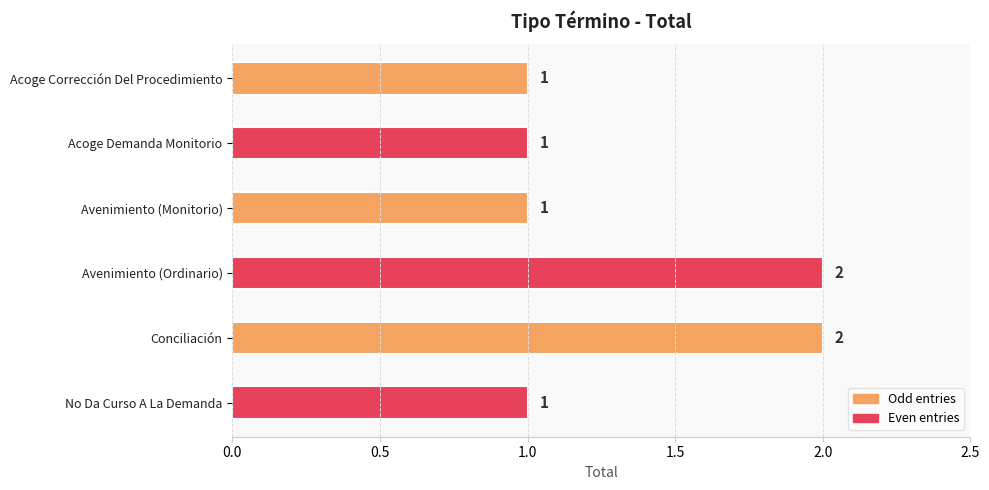

Approximately how many times larger is the value at Avenimiento (Ordinario) compared to Acoge Demanda Monitorio?

2.0